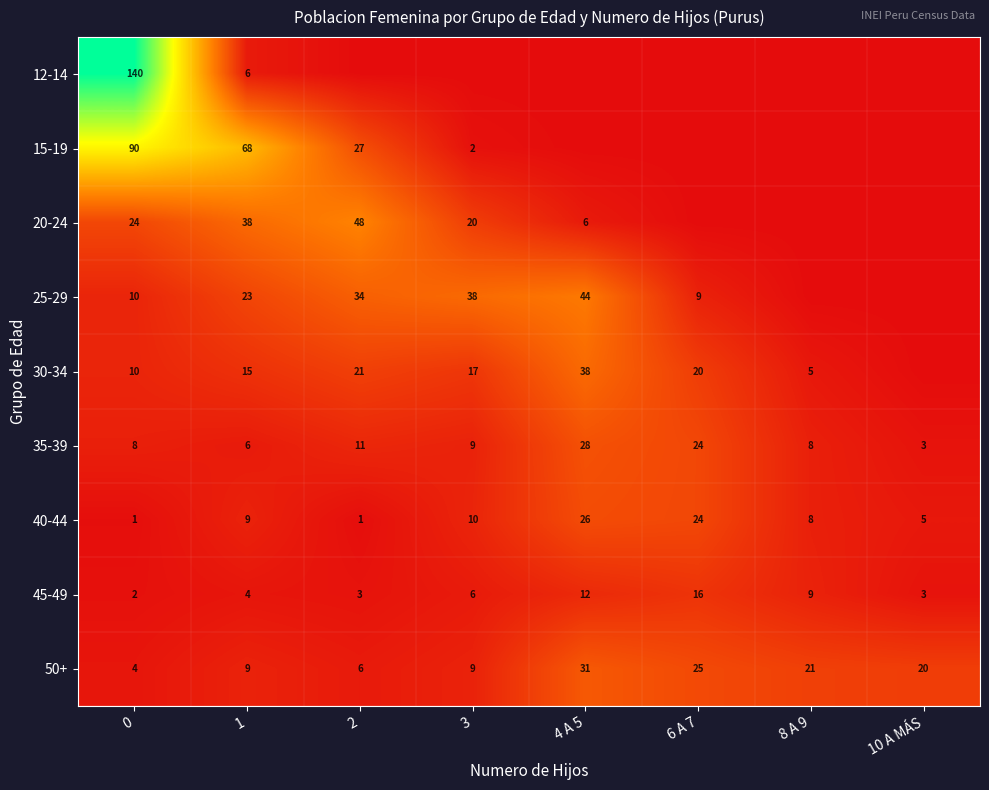

Is it true that 50+ equals 21 at 8 A 9?

True